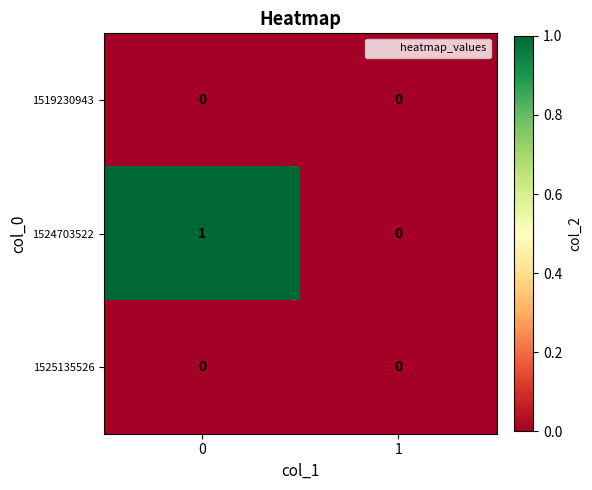

True or false: 1524703522 has a value of 0 at 1.

True